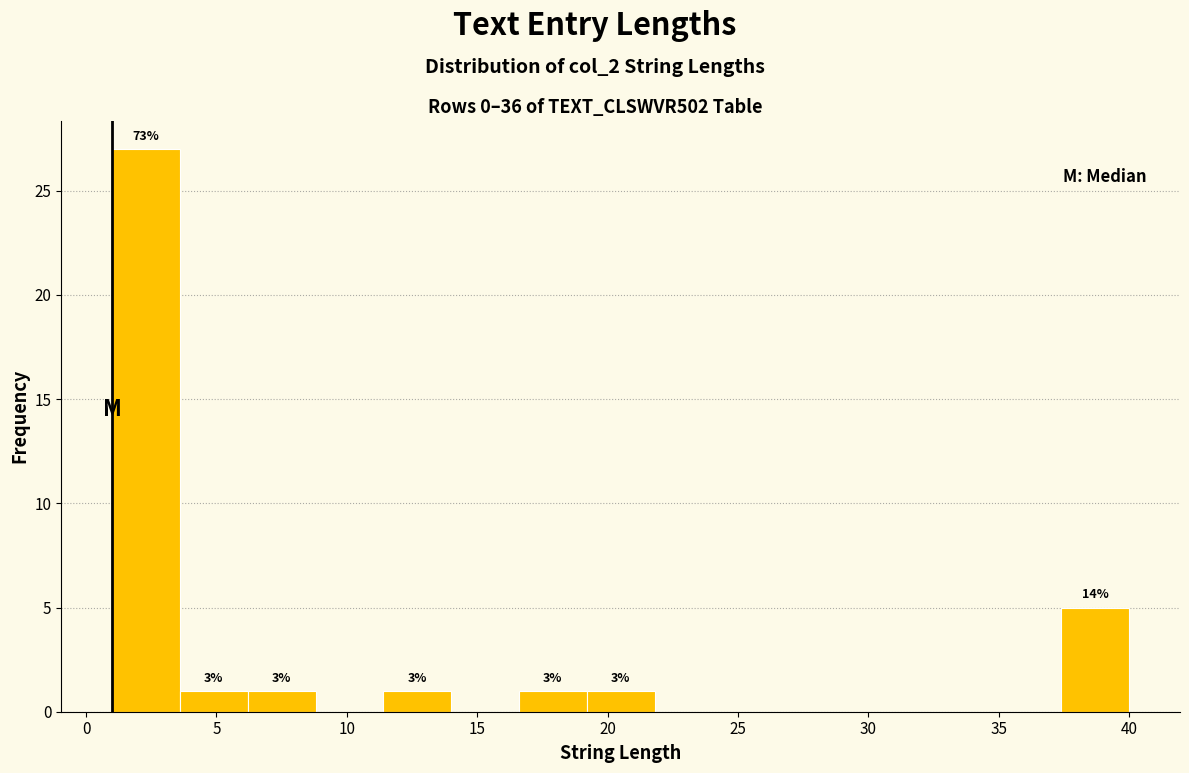

Which range on the x-axis has the tallest bar?

1.0 to 3.6